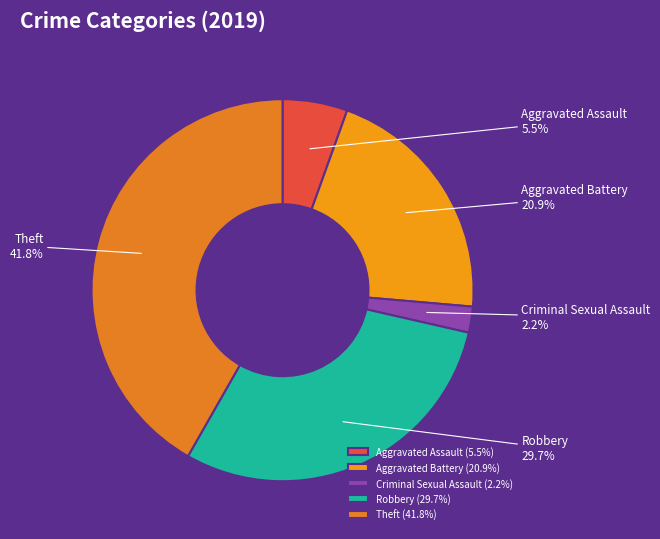

Combined, do Criminal Sexual Assault and Aggravated Assault account for over 50%?

No